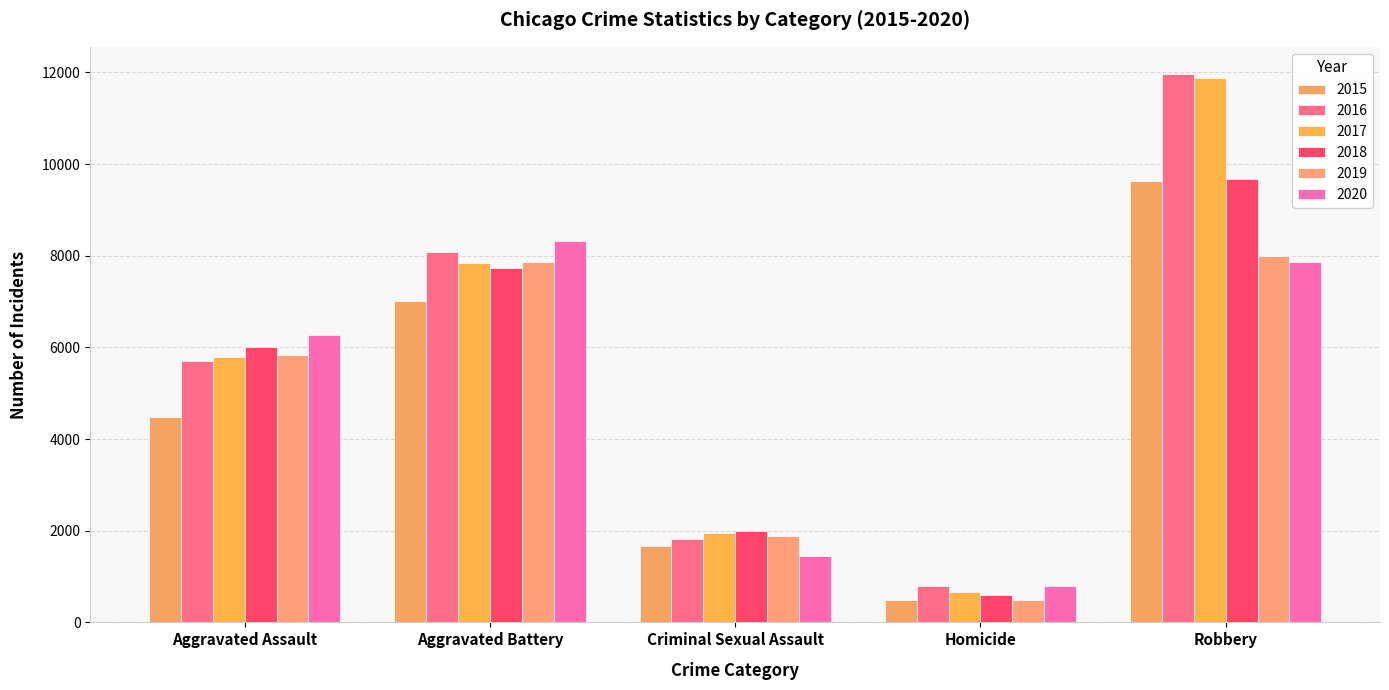

Where does the 2018 series first go above 6001?

Aggravated Battery